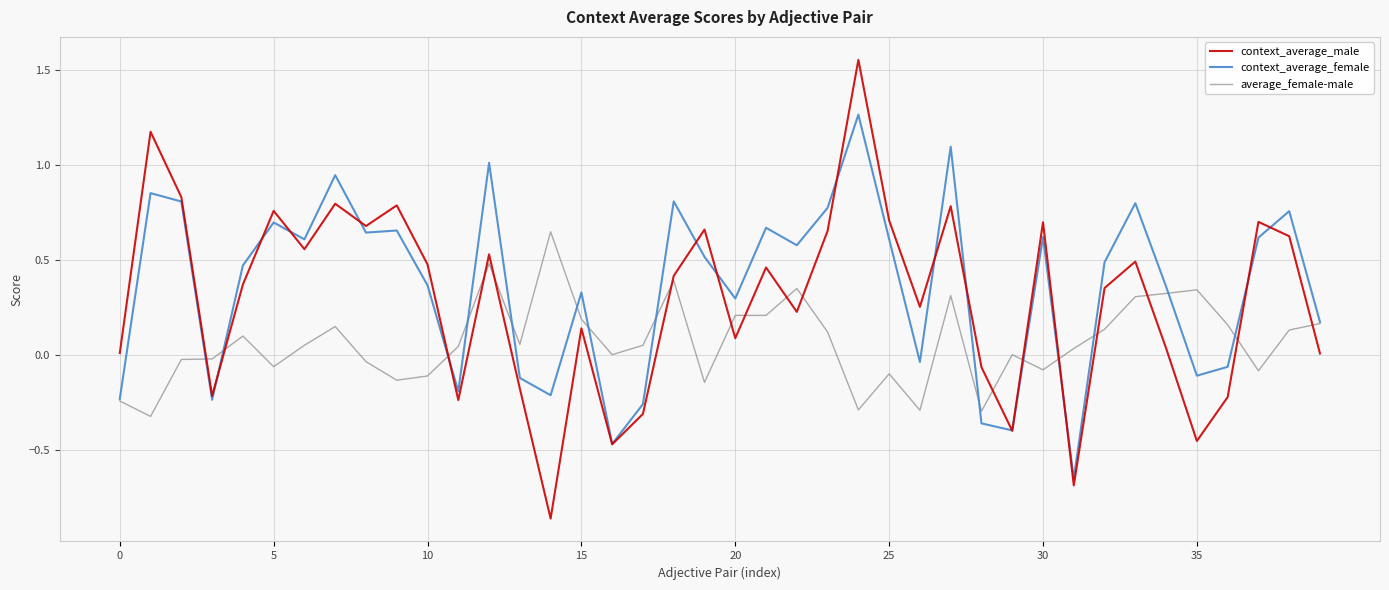

True or false: average_female-male and context_average_female cross at least once.

True